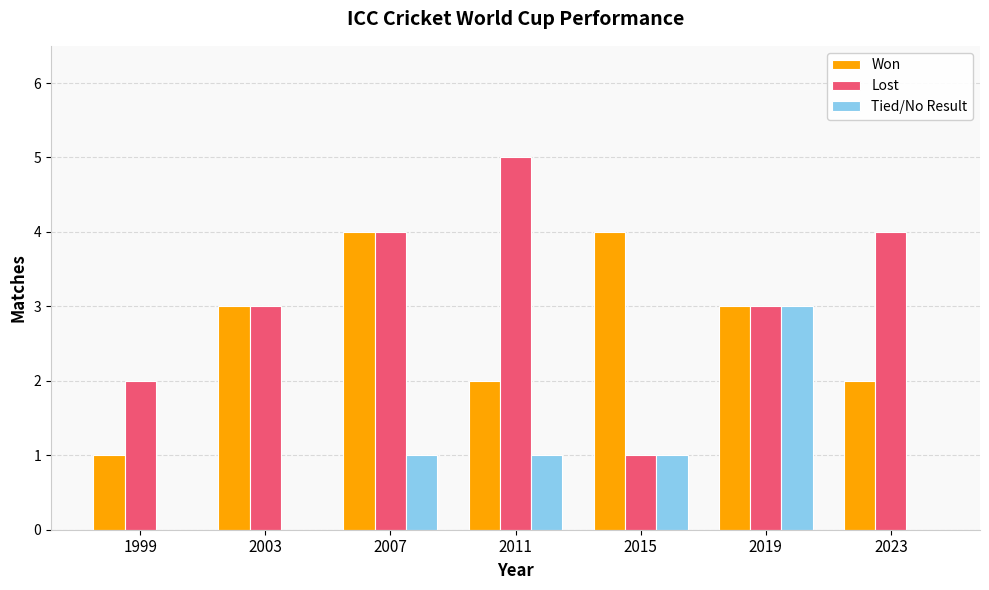

Is it true that Tied/No Result equals 2 at 2023?

False